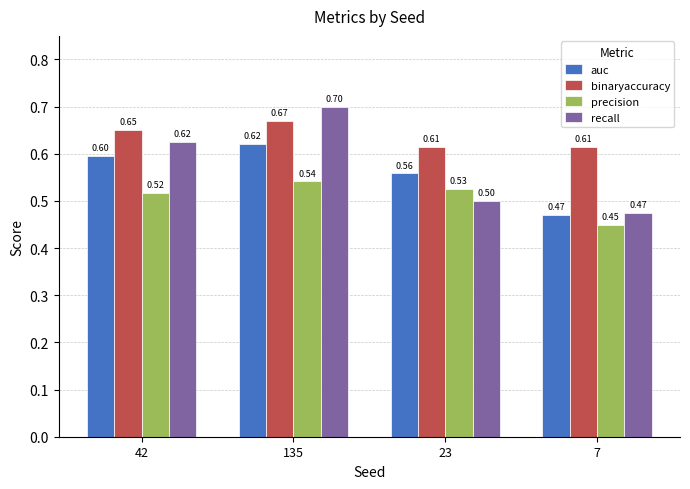

Reading right to left, list all the values displayed in this chart.

auc: 0.5	0.6	0.6	0.6
binaryaccuracy: 0.6	0.6	0.7	0.7
precision: 0.5	0.5	0.5	0.5
recall: 0.5	0.5	0.7	0.6